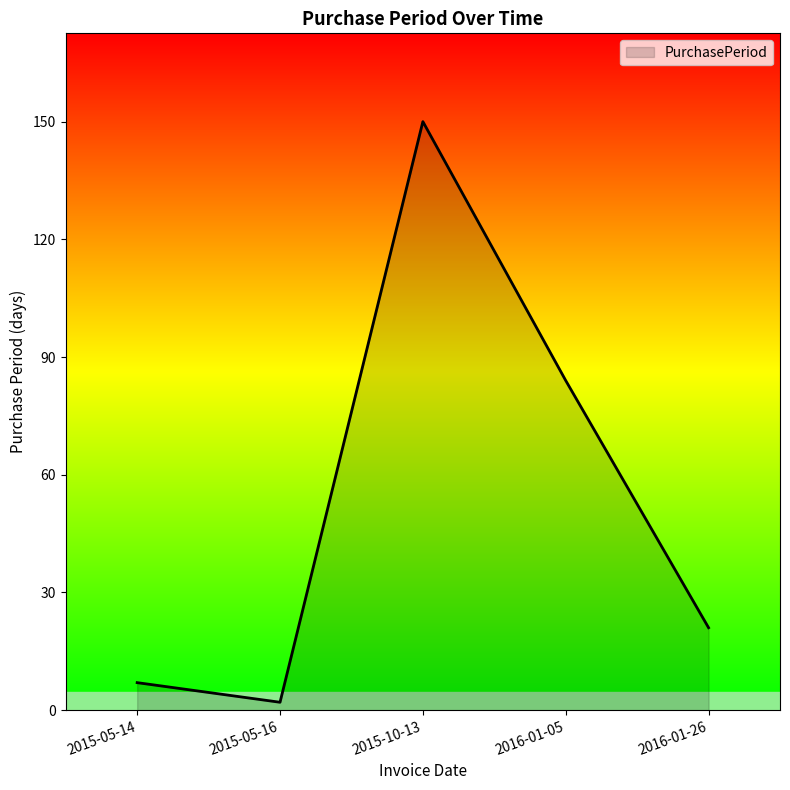

The value at 2015-05-16 is 2. True or false?

True